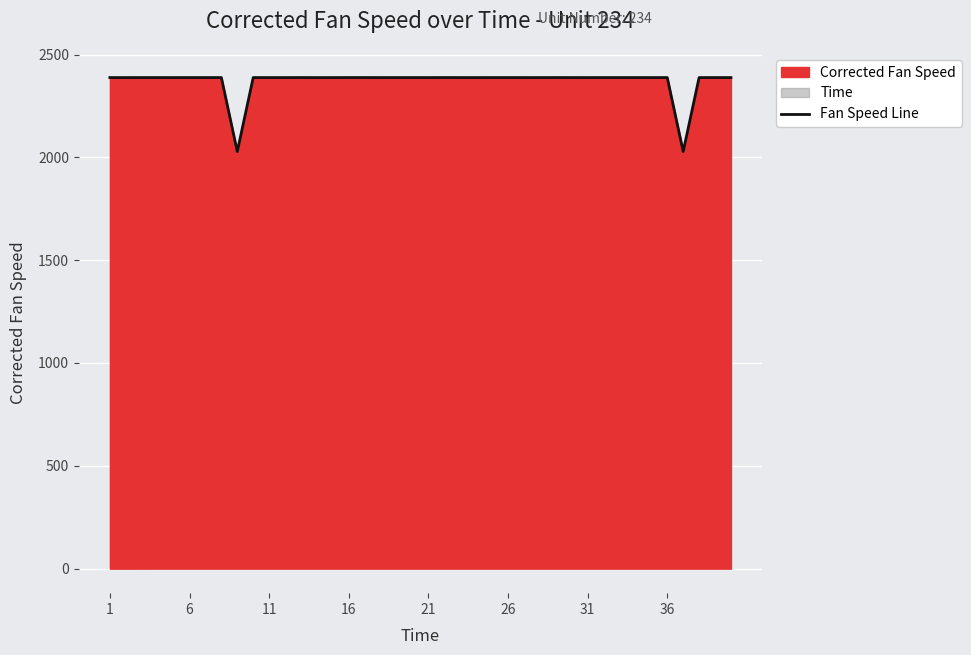

How many lines are shown in the chart?

1